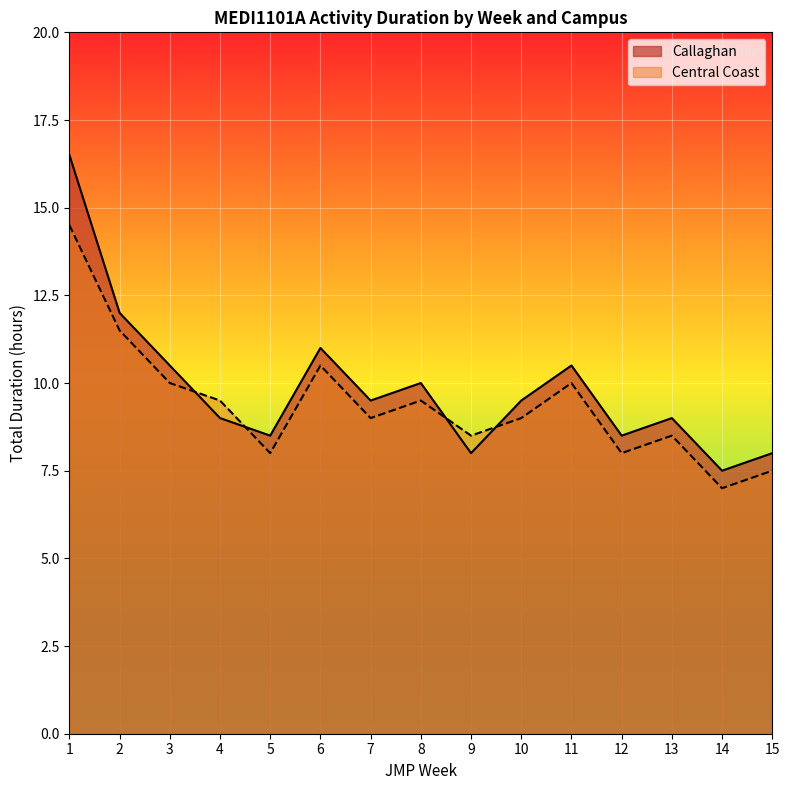

Which series ends up on top after the final intersection of Central Coast and Callaghan?

Callaghan